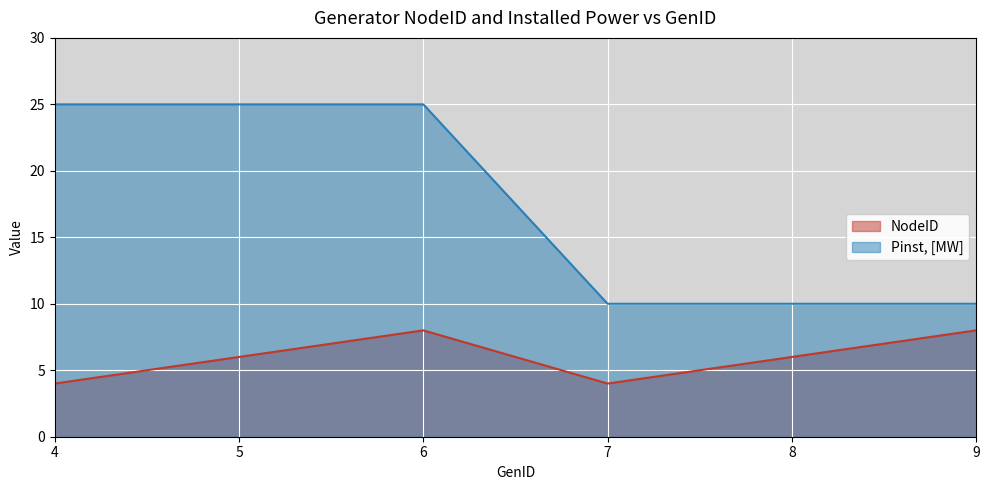

How many interior local valleys does the NodeID series have?

1